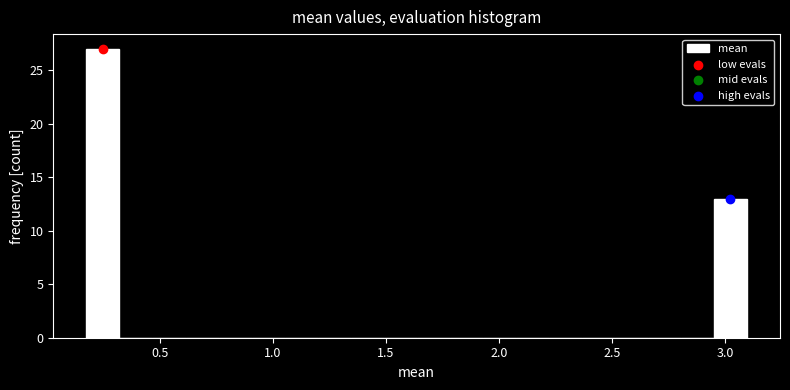

Around what value on the x-axis is the tallest bar? Give the approximate position of its centre, as read against the axis.

0.25